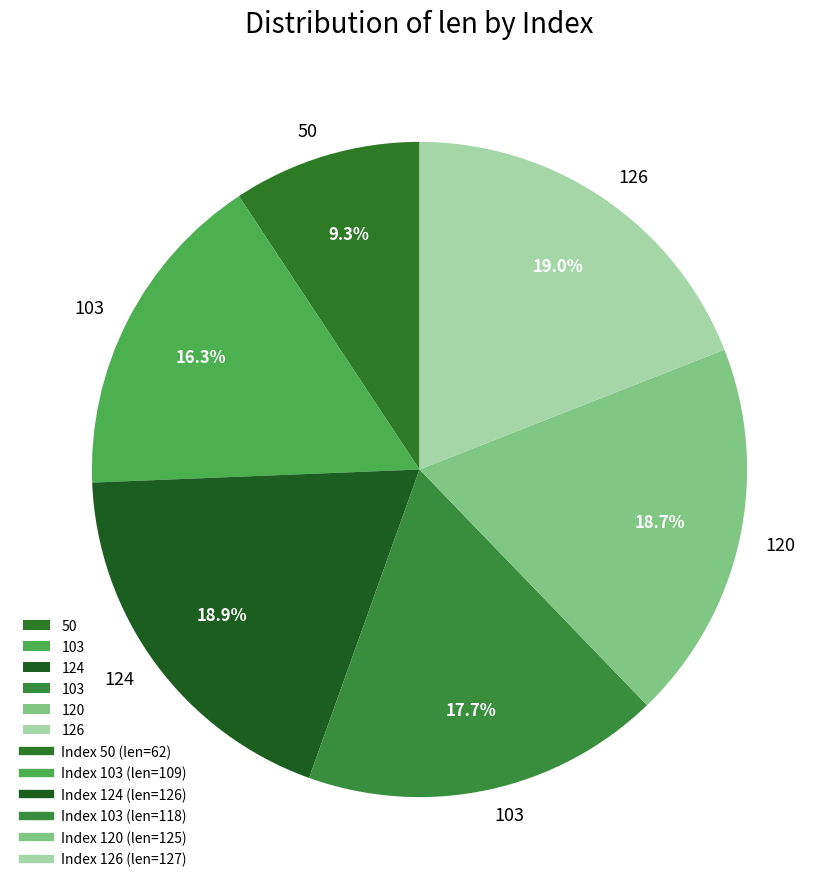

How many slices are in this pie chart?

6